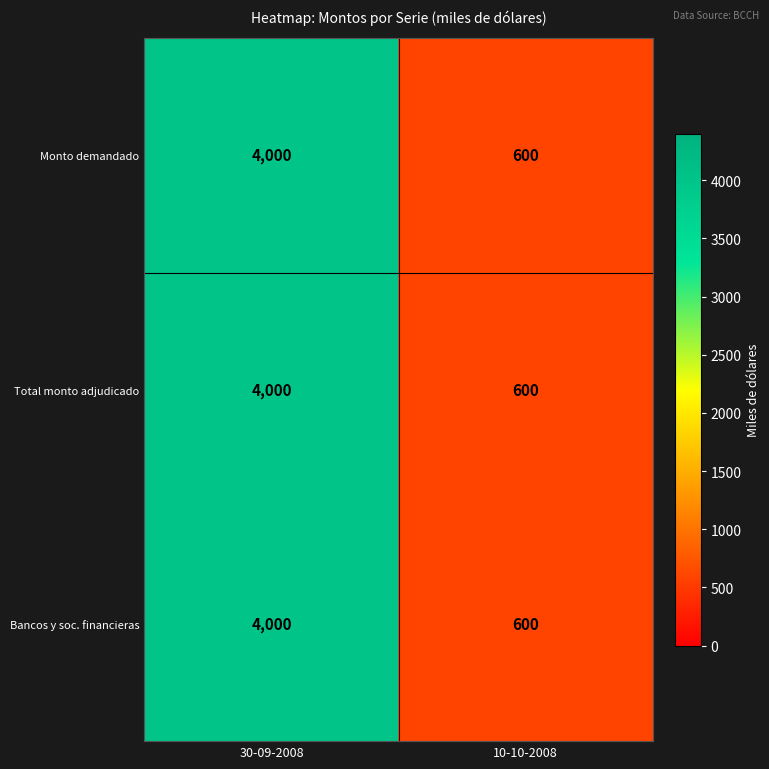

Reading left to right, what are all the values shown in this chart?

Monto demandado: 30-09-2008=4000	10-10-2008=600
Total monto adjudicado: 30-09-2008=4000	10-10-2008=600
Bancos y soc. financieras: 30-09-2008=4000	10-10-2008=600